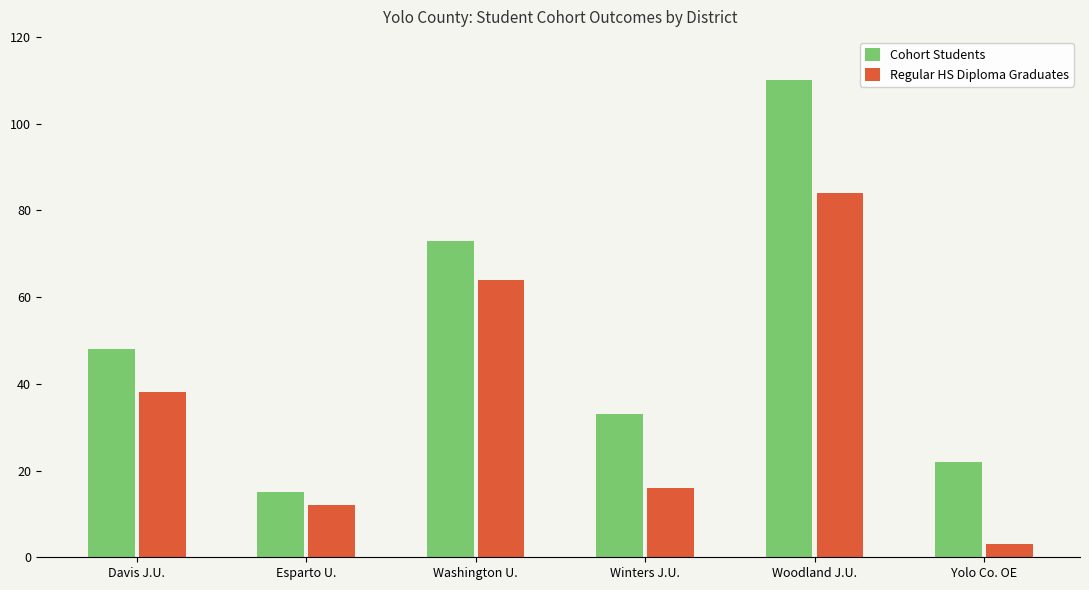

Rank the series by their average value, from highest to lowest.

Cohort Students, Regular HS Diploma Graduates